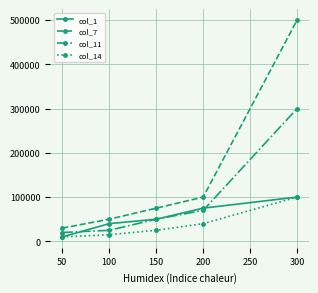

Reading left to right, extract all data points from this chart.

col_1: 10000	40000	50000	75000	100000
col_7: 30000	50000	75000	100000	500000
col_11: 20000	25000	50000	70000	300000
col_14: 10000	15000	25000	40000	100000